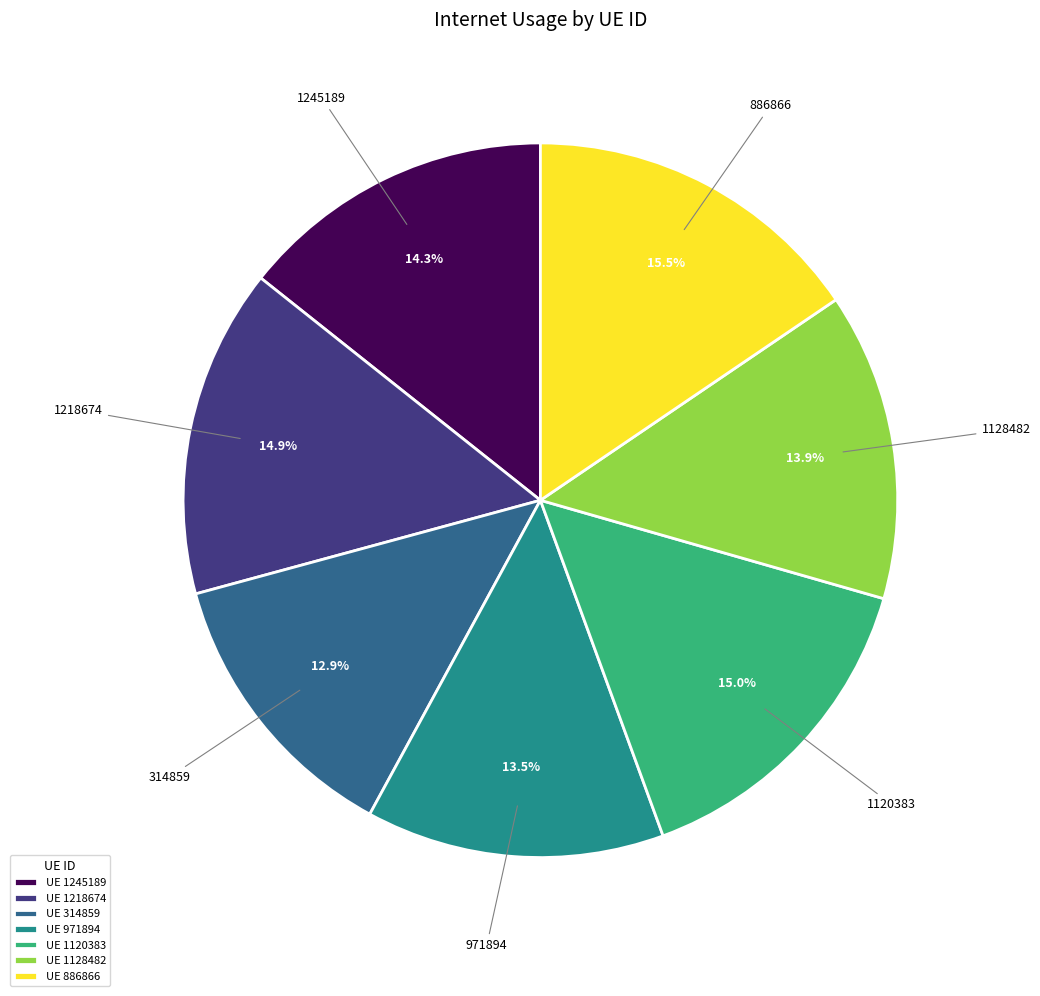

What percentage is NOT represented by UE 886866?

84.5%